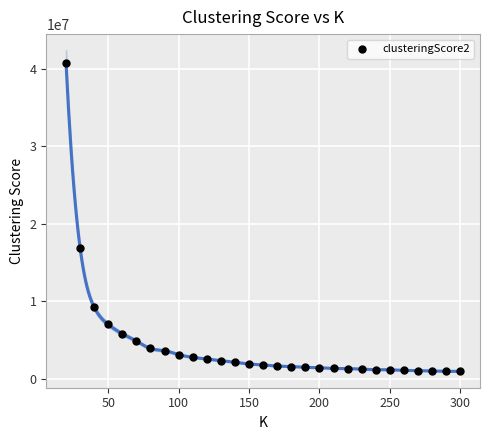

What is the range of Y values (max minus min)?

39768152.0